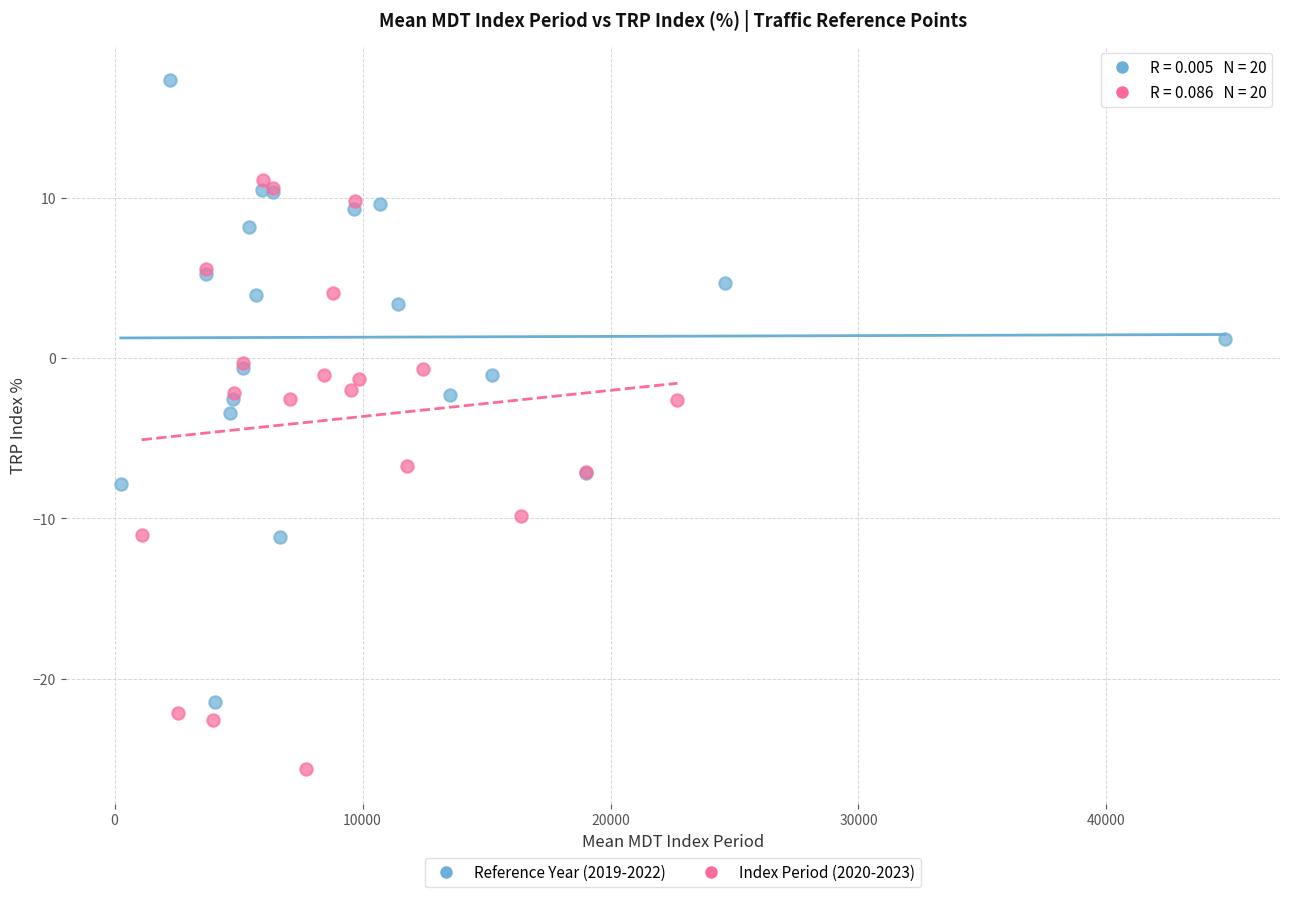

What are all the series names shown in the legend?

Reference Year (2019-2022), Index Period (2020-2023)